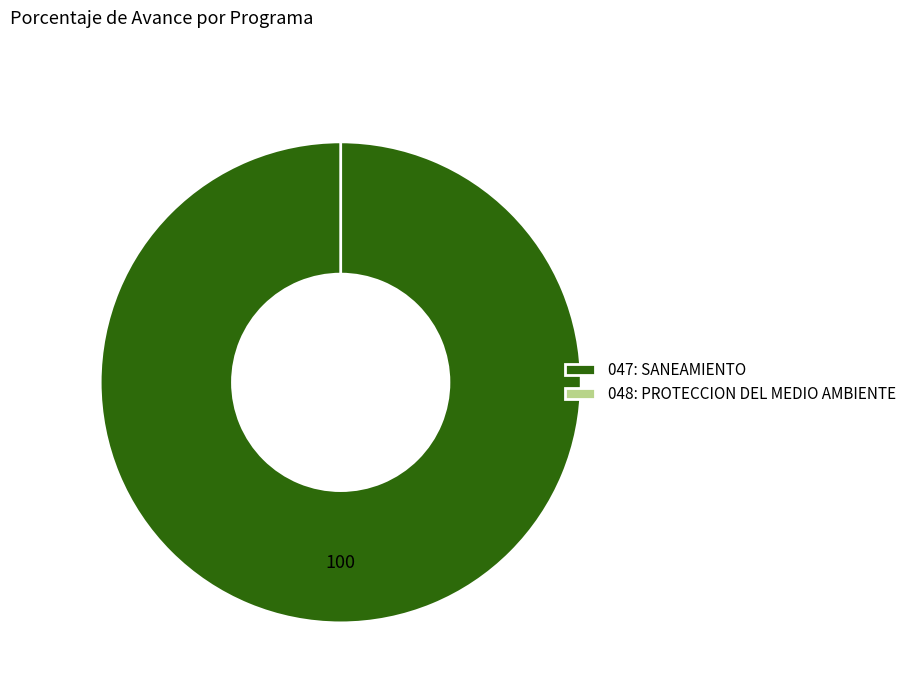

Which category has the smallest portion of the pie?

048: PROTECCION DEL MEDIO AMBIENTE